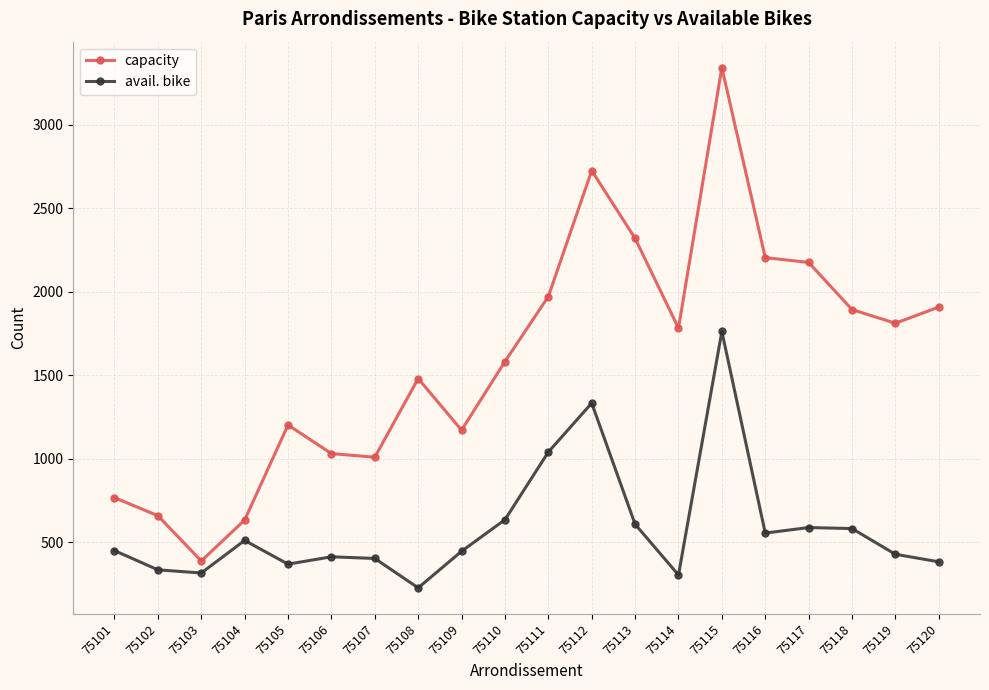

How many data points in capacity are less than 1783?

10